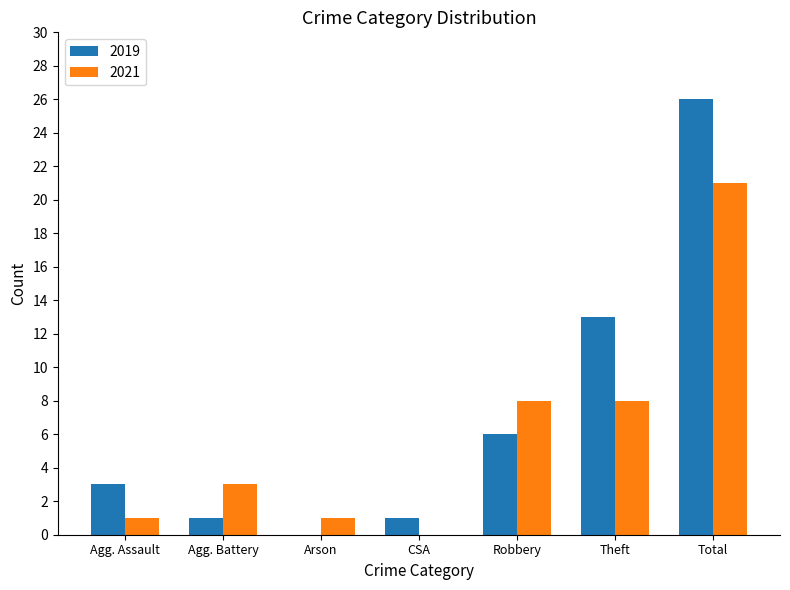

What is the approximate value of 2019 at Theft, to the nearest 10?

10